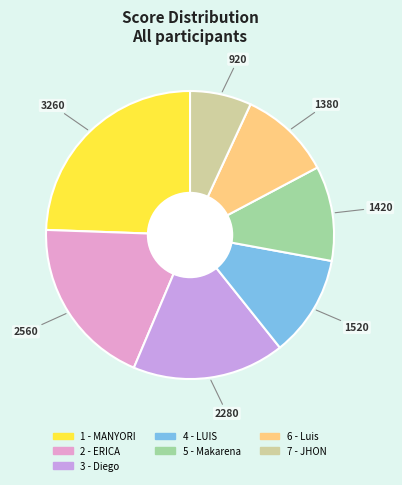

How many slices are in this pie chart?

7